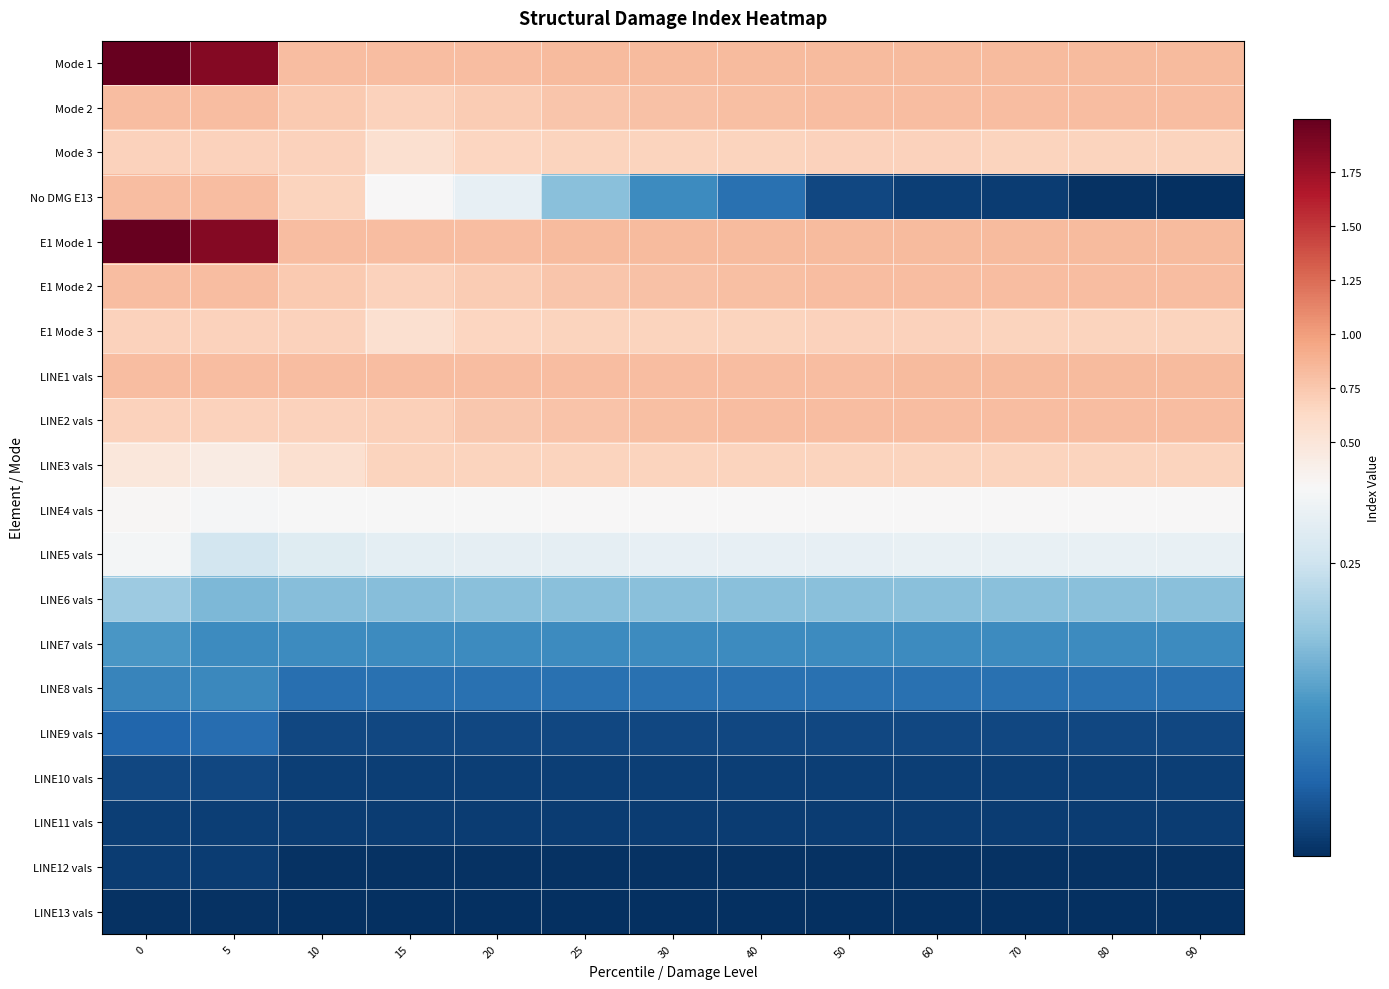

Between 50 and 40, which is larger?

50